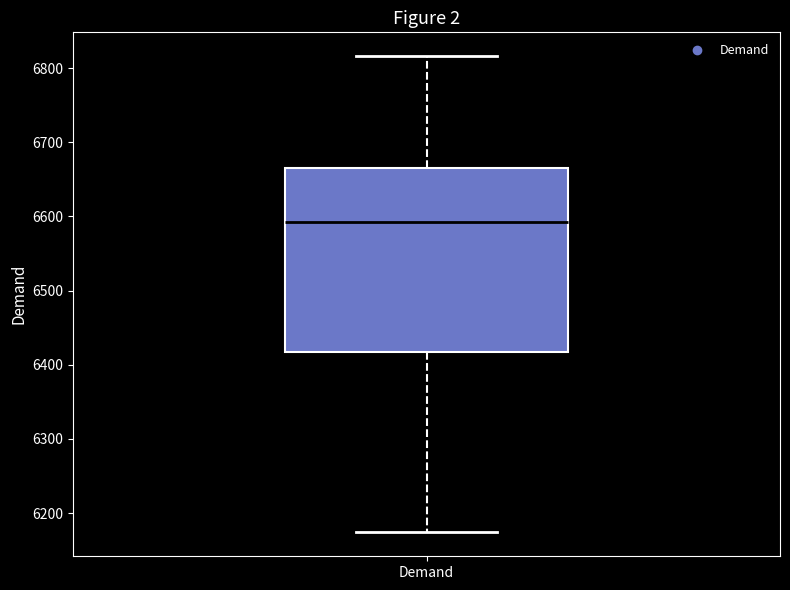

Where does the median line of the box for Demand sit on the y-axis? The values are not printed on the chart, so give them approximately, as read against the axis.

6590